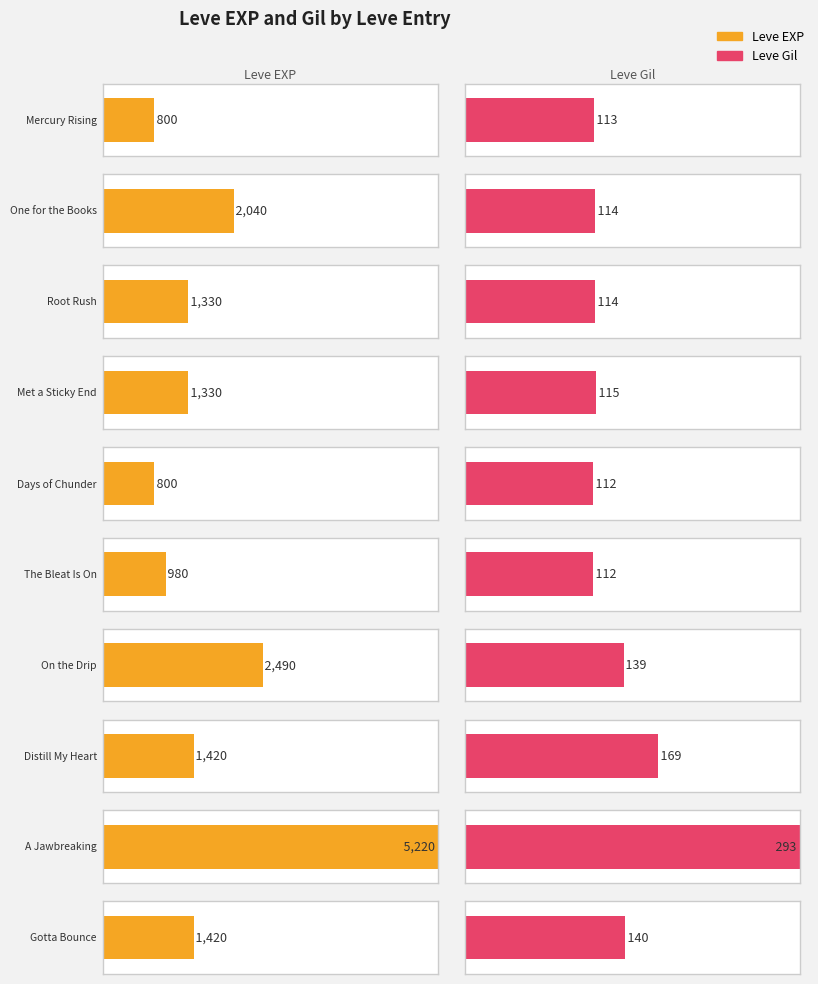

What is the lowest value of the Leve EXP series?

800